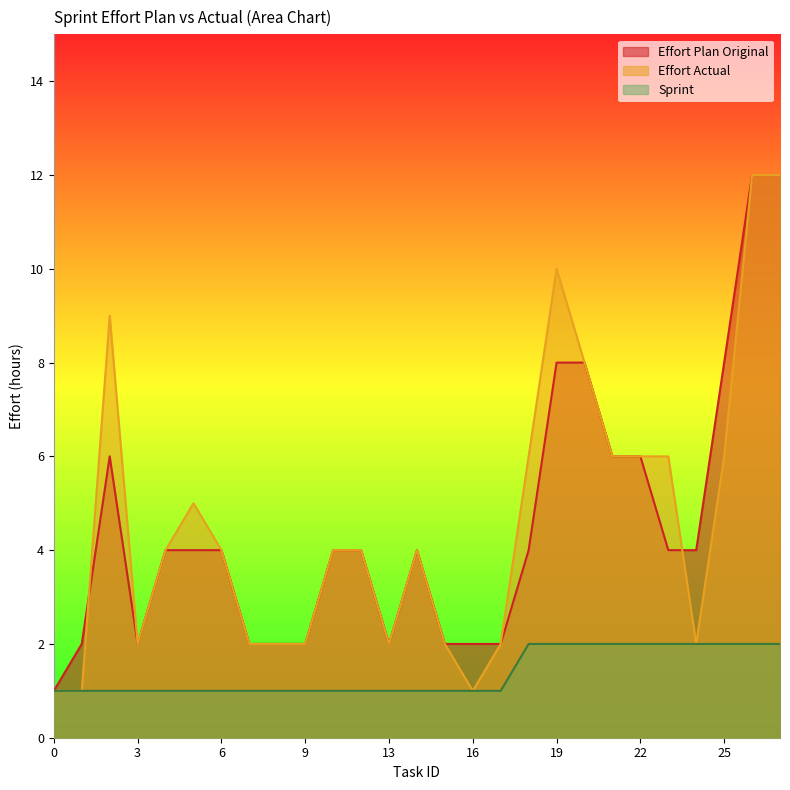

True or false: Effort Actual and Sprint intersect in this chart.

False